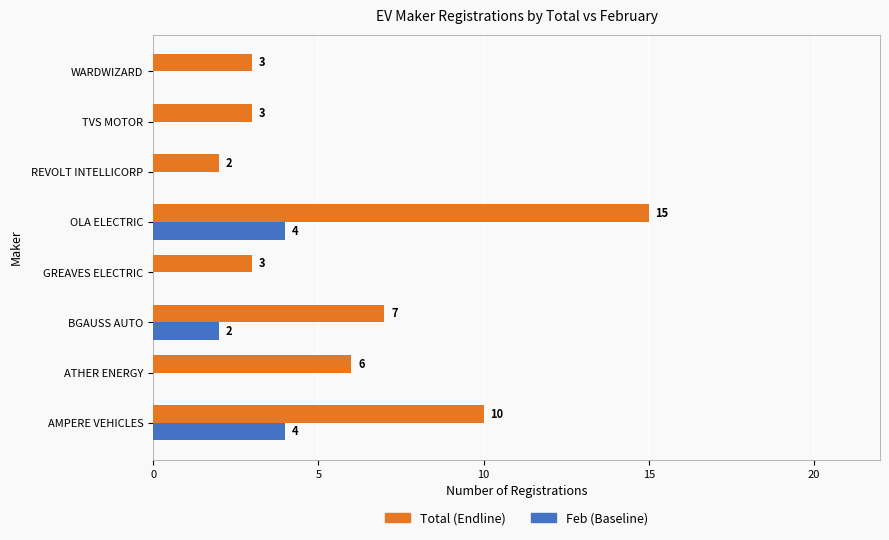

Which category has the highest value in the Total (Endline) series?

OLA ELECTRIC